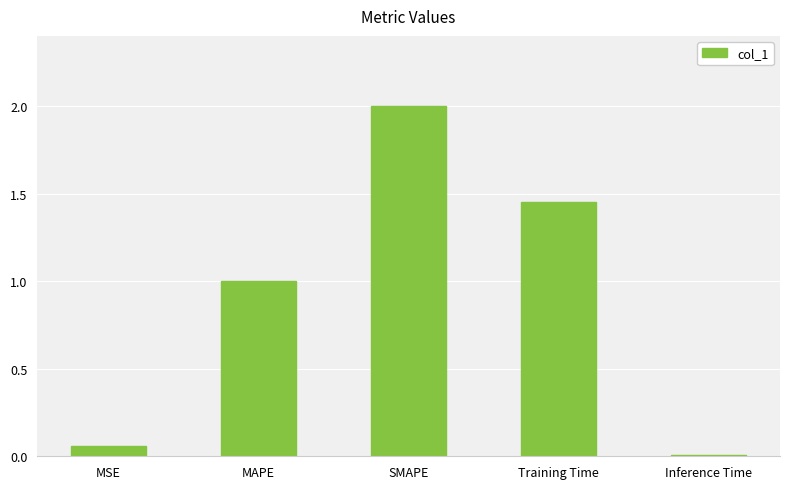

Between MAPE and Inference Time, which is larger?

MAPE